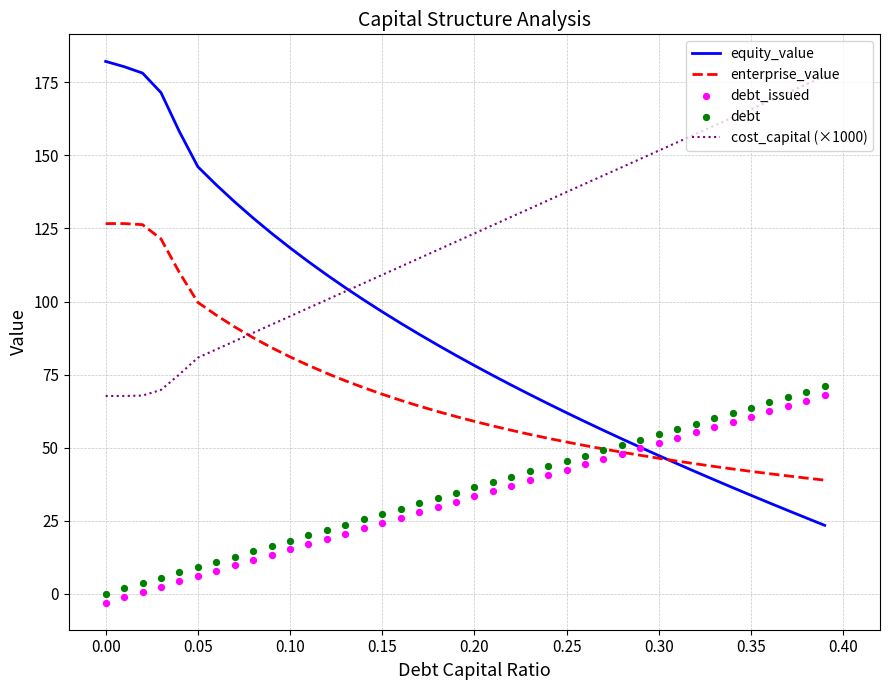

At how many categories does at least one series exceed 22?

40